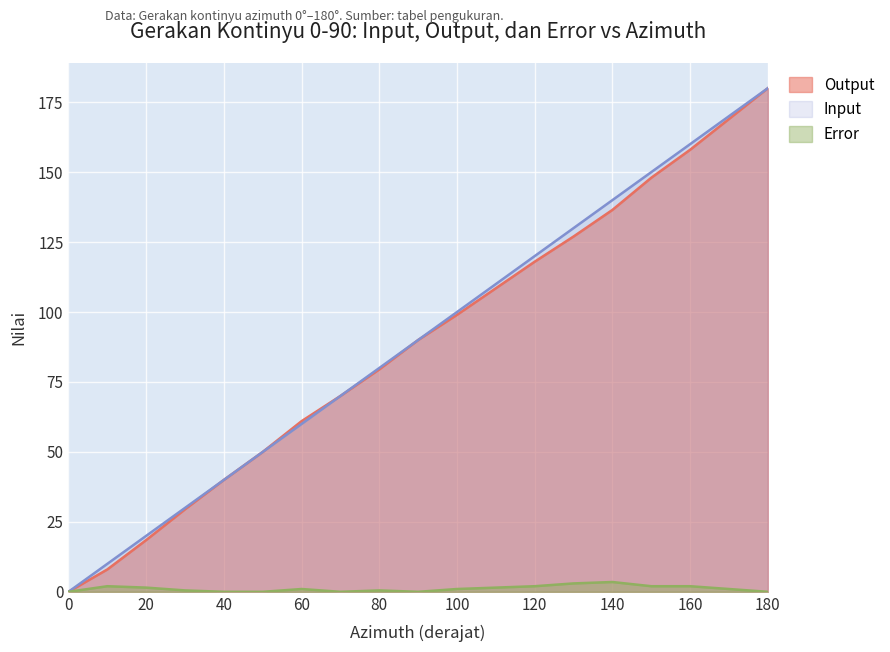

At how many categories does at least one series exceed 22?

16